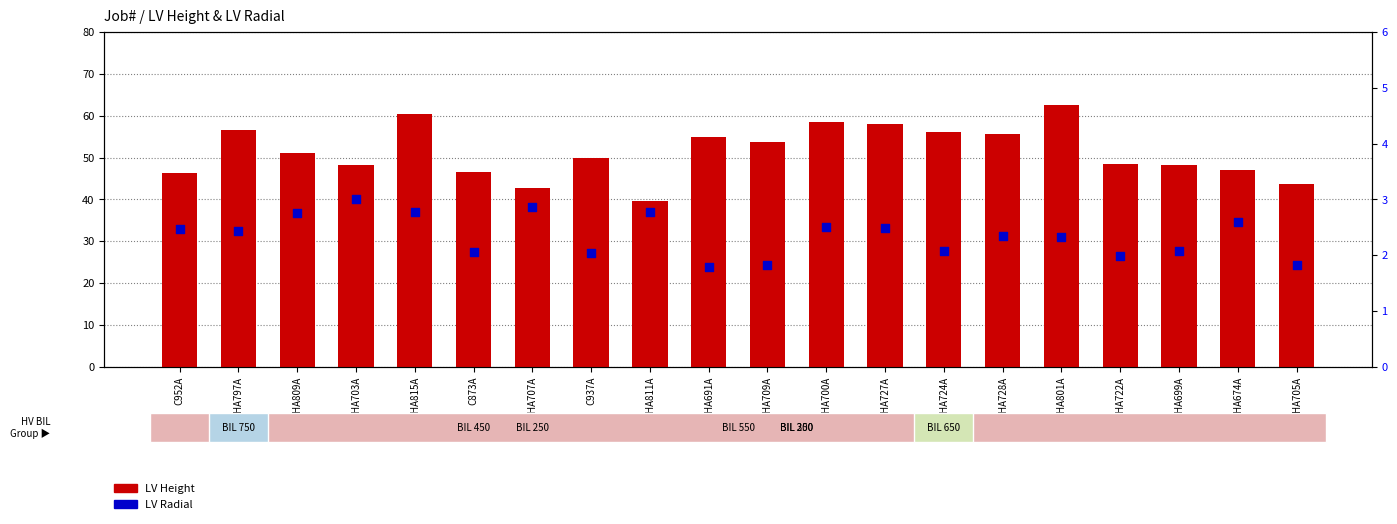

Which series reaches the minimum Y coordinate?

LV Radial